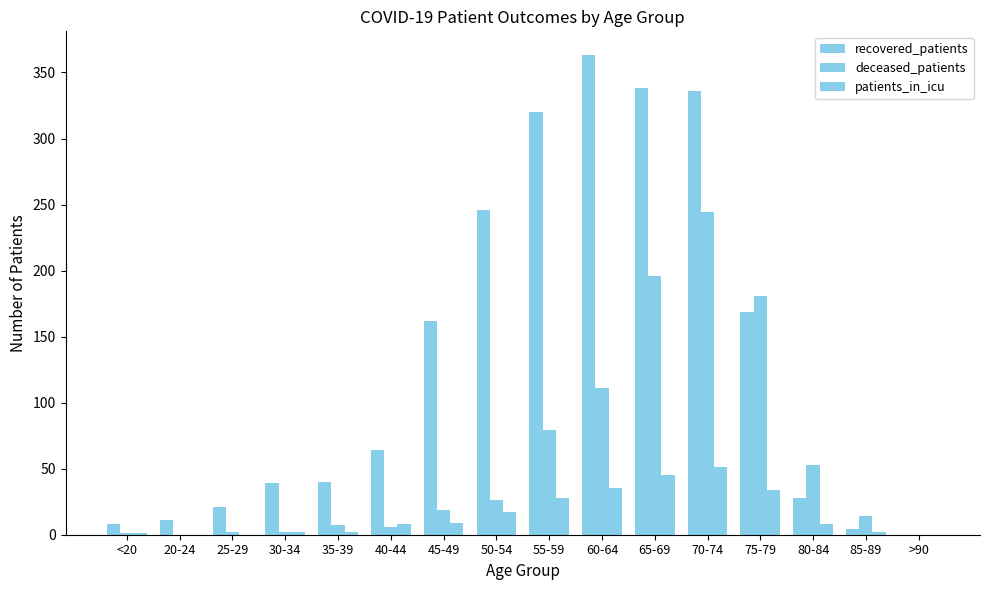

Is it true that deceased_patients equals 0 at 20-24?

True